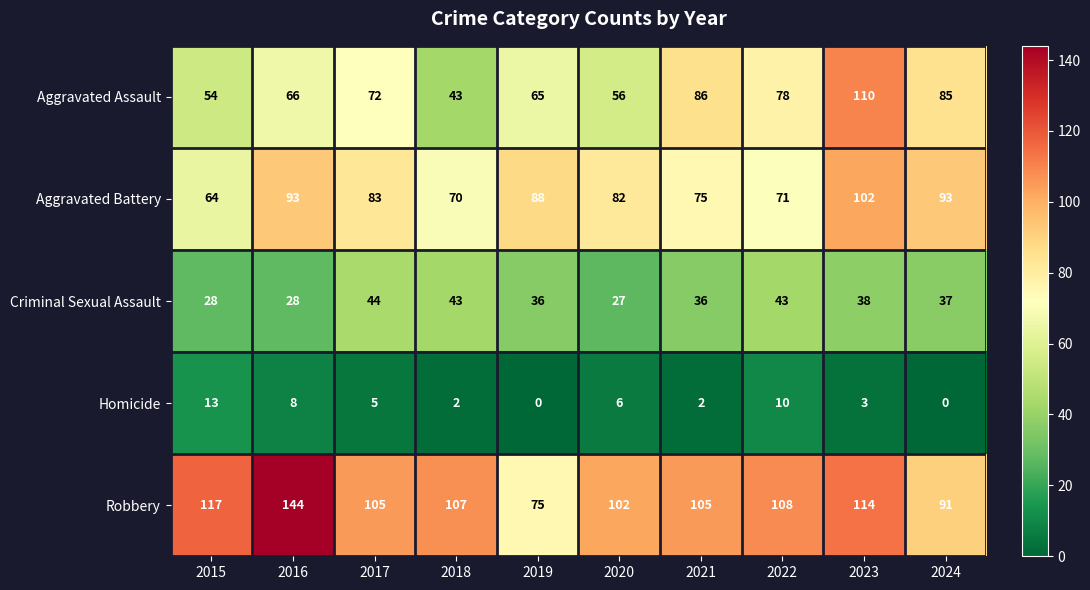

At which category is the sum across all series the highest?

2023